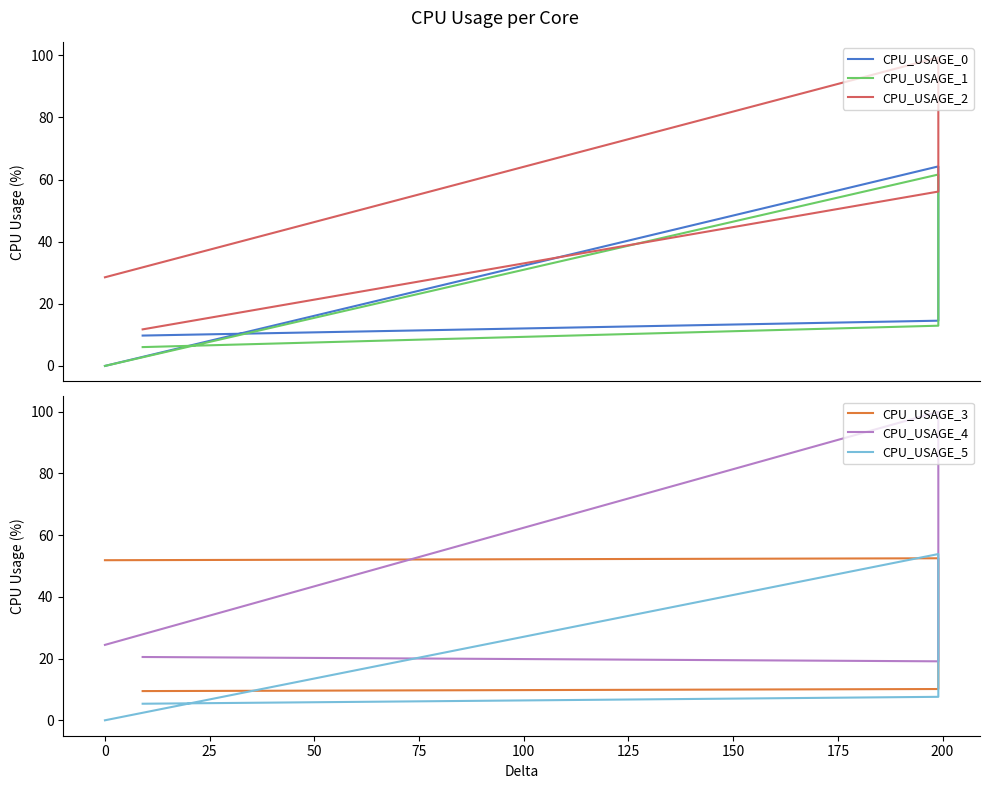

What is the average value of the CPU_USAGE_4 series?

41.0